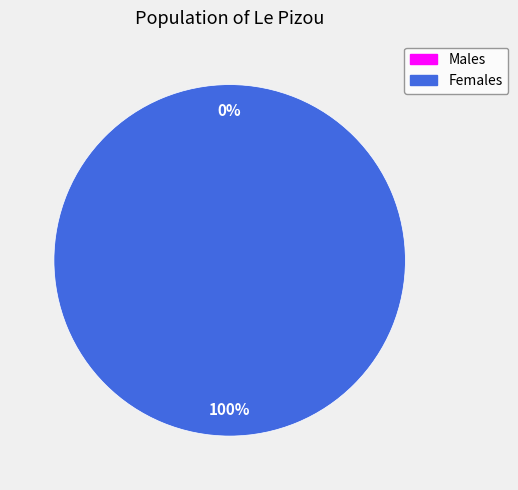

Is there a majority slice in this chart?

Yes